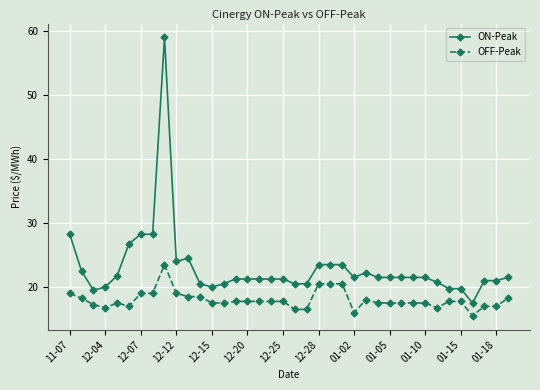

What is the value of the OFF-Peak point at the 24th from the left?

20.5